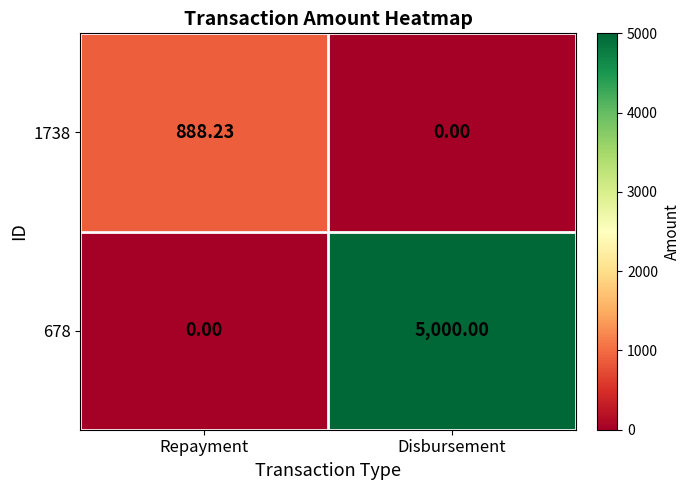

Which series has the largest total across all categories?

678